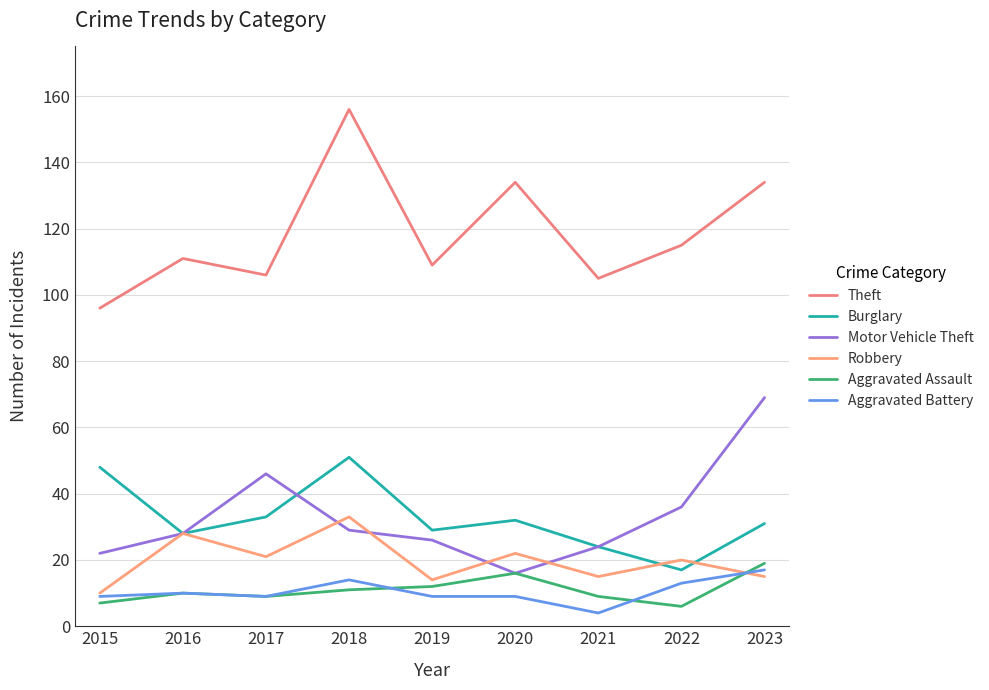

Reading left to right, list all the values displayed in this chart.

Theft: 2015=96	2016=111	2017=106	2018=156	2019=109	2020=134	2021=105	2022=115	2023=134
Burglary: 2015=48	2016=28	2017=33	2018=51	2019=29	2020=32	2021=24	2022=17	2023=31
Motor Vehicle Theft: 2015=22	2016=28	2017=46	2018=29	2019=26	2020=16	2021=24	2022=36	2023=69
Robbery: 2015=10	2016=28	2017=21	2018=33	2019=14	2020=22	2021=15	2022=20	2023=15
Aggravated Assault: 2015=7	2016=10	2017=9	2018=11	2019=12	2020=16	2021=9	2022=6	2023=19
Aggravated Battery: 2015=9	2016=10	2017=9	2018=14	2019=9	2020=9	2021=4	2022=13	2023=17